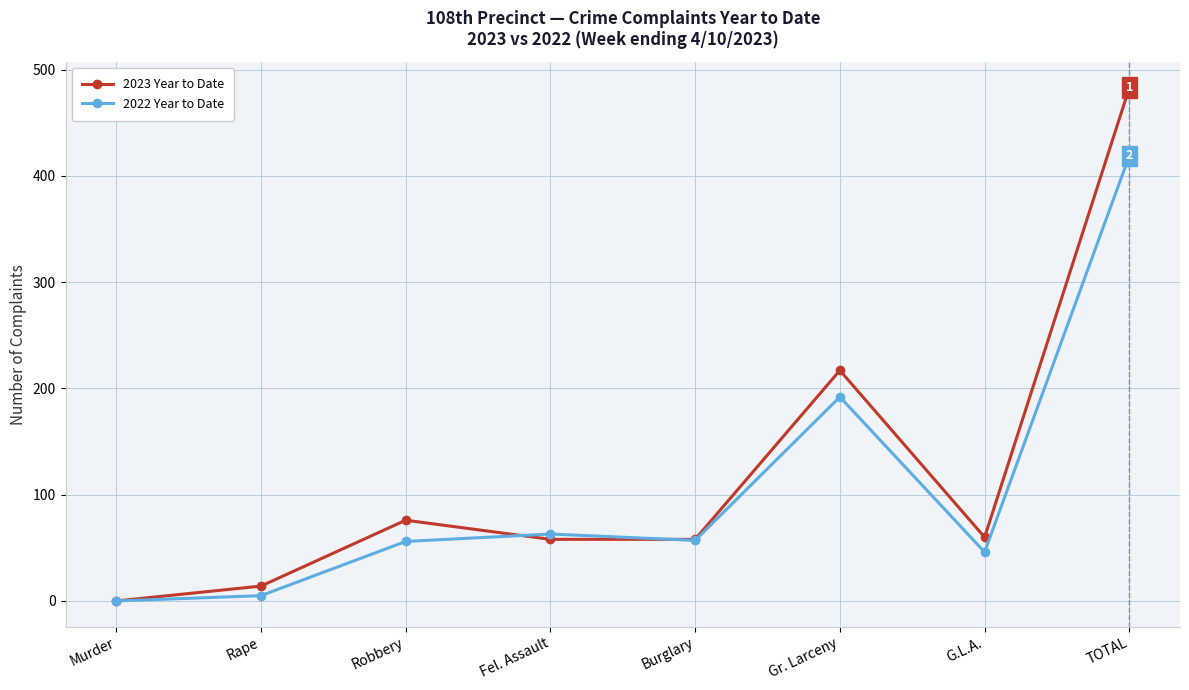

How many values in the 2022 Year to Date series are below 57?

4